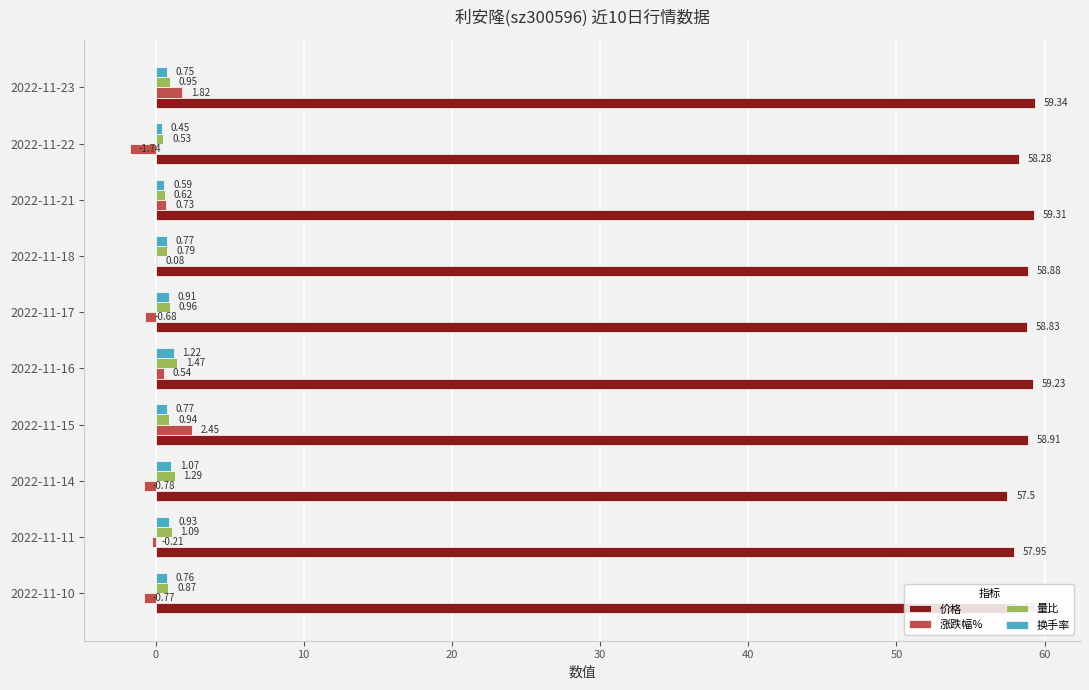

Which series has the largest total across all categories?

价格